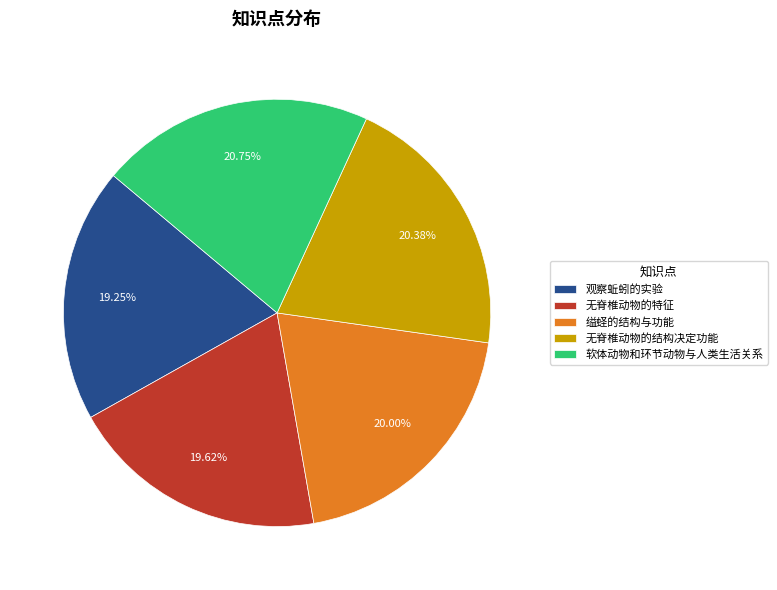

True or false: 无脊椎动物的结构决定功能 accounts for 20% of the total.

True